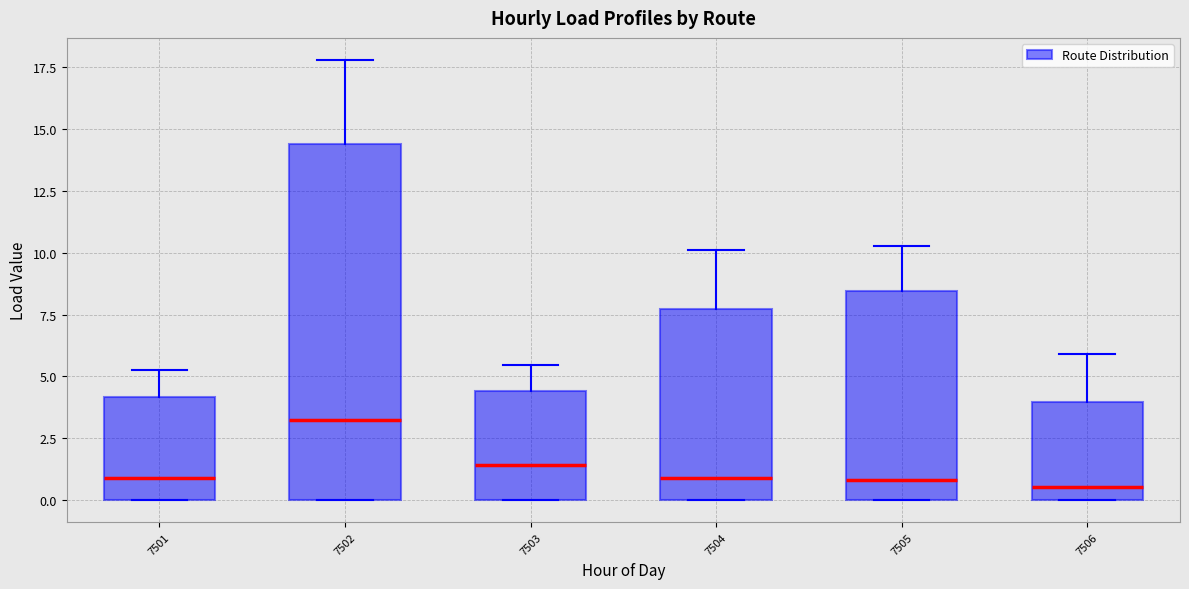

Where is the lower edge of the box at x = 7504 on the y-axis? The values are not printed on the chart, so give them approximately, as read against the axis.

0.0